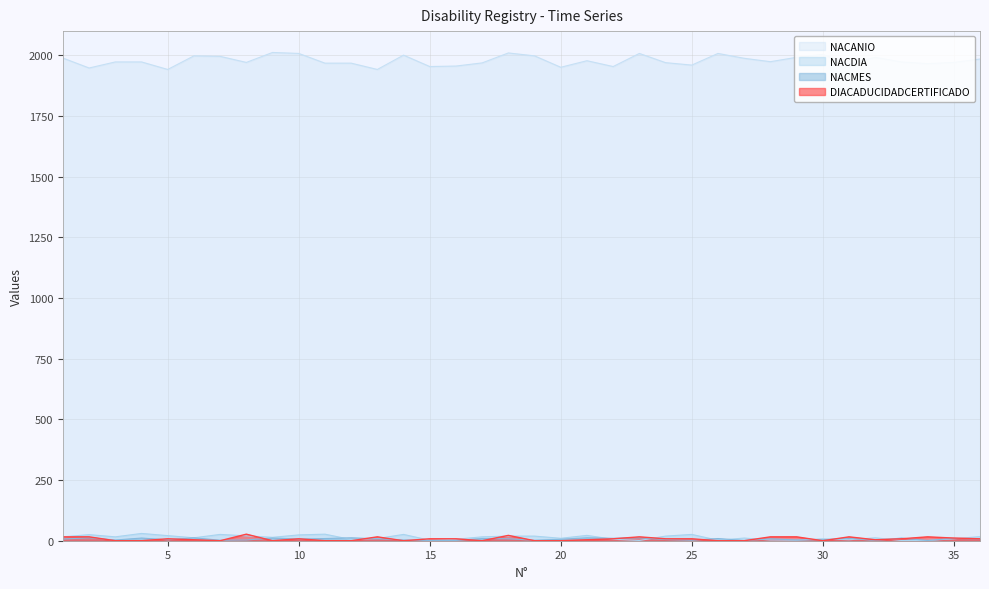

How many interior local peaks does the NACANIO series have?

9